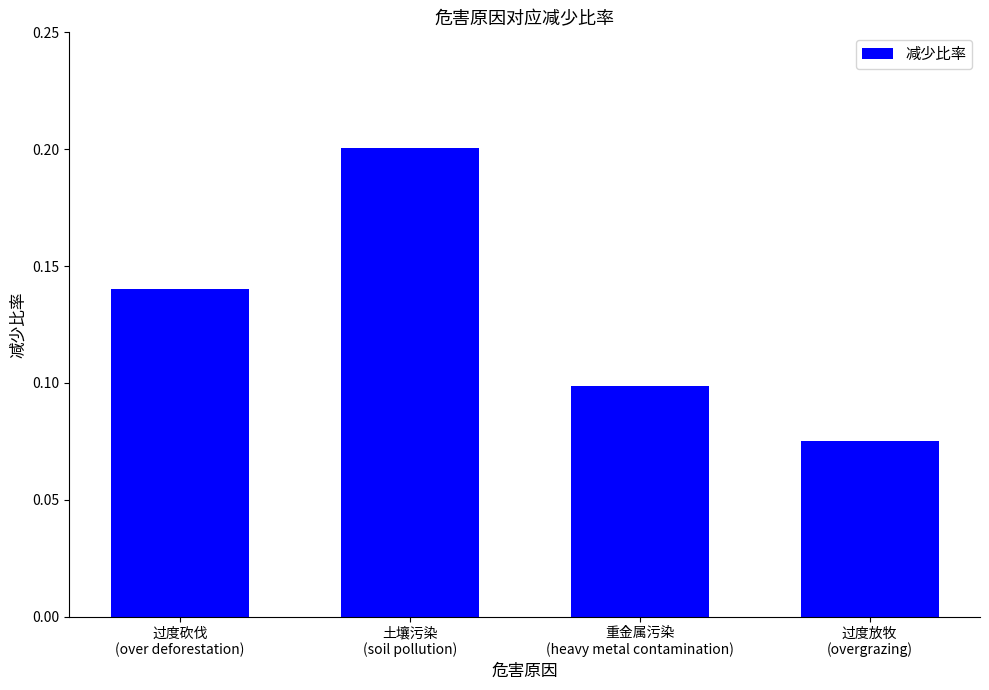

Are the bars grouped side by side (vs. stacked)?

No